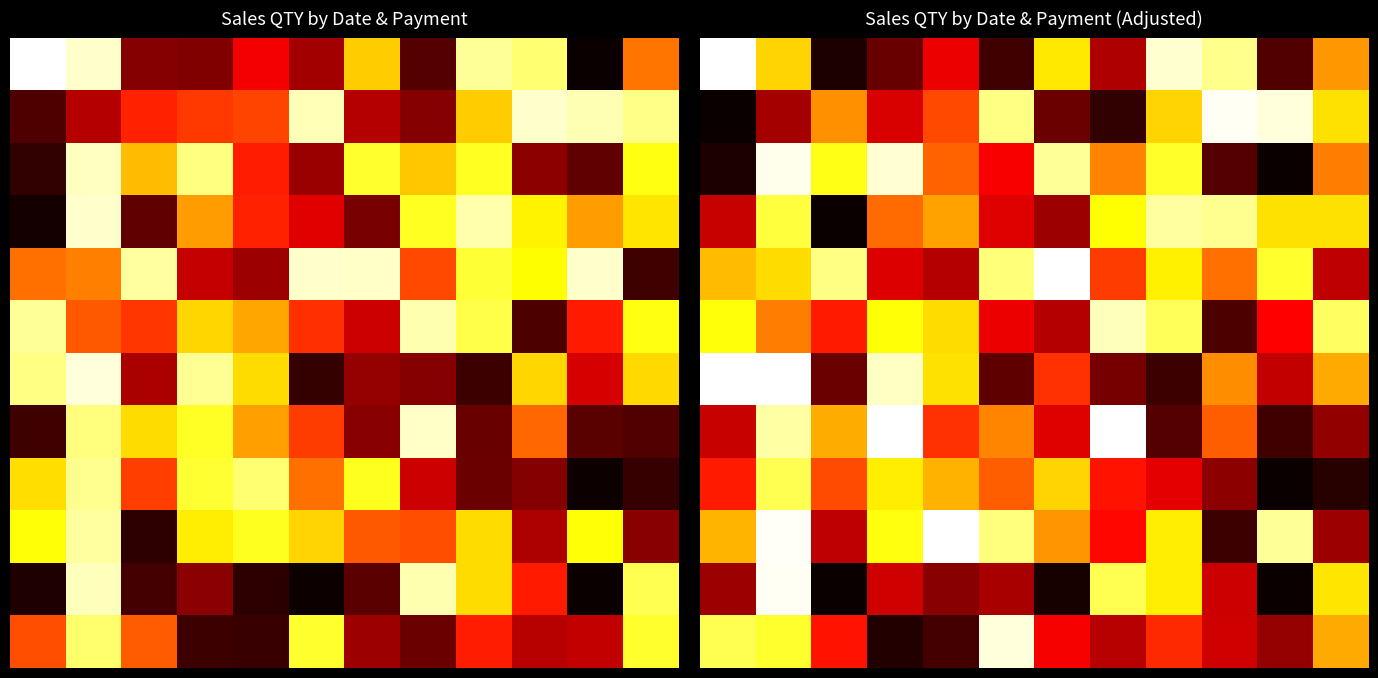

What is the difference between the highest and lowest values at 6?

11.8